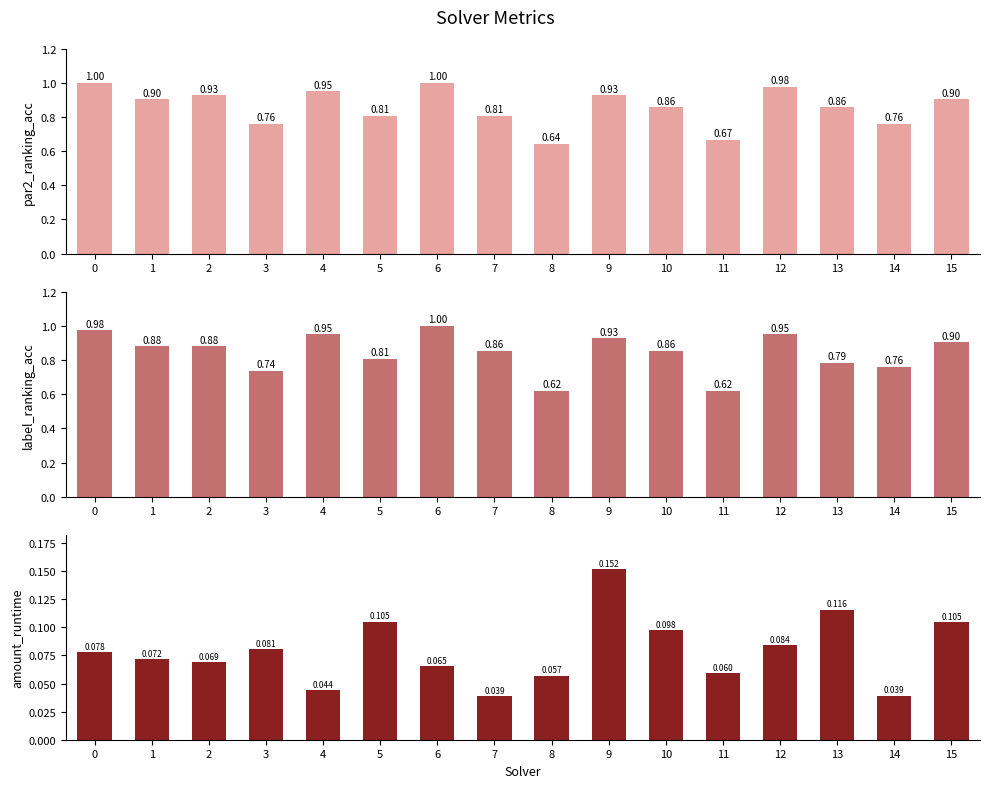

Reading left to right, extract all data points from this chart.

par2_ranking_acc: 1.0	0.9	0.9	0.8	1.0	0.8	1.0	0.8	0.6	0.9	0.9	0.7	1.0	0.9	0.8	0.9
label_ranking_acc: 1.0	0.9	0.9	0.7	1.0	0.8	1.0	0.9	0.6	0.9	0.9	0.6	1.0	0.8	0.8	0.9
amount_runtime: 0.1	0.1	0.1	0.1	0.0	0.1	0.1	0.0	0.1	0.2	0.1	0.1	0.1	0.1	0.0	0.1